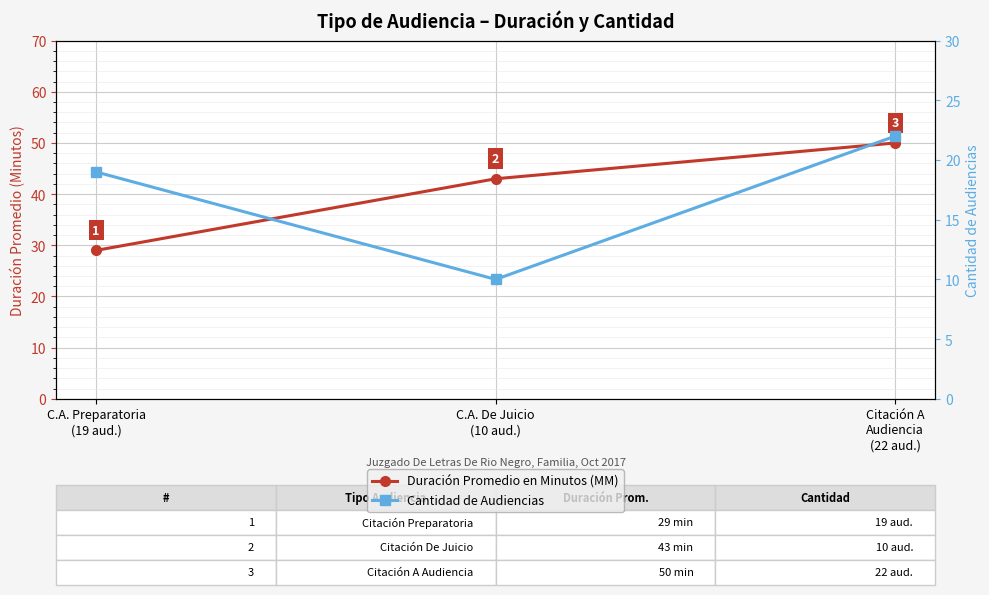

What is the difference between the highest and lowest values at C.A. De Juicio
(10 aud.)?

33